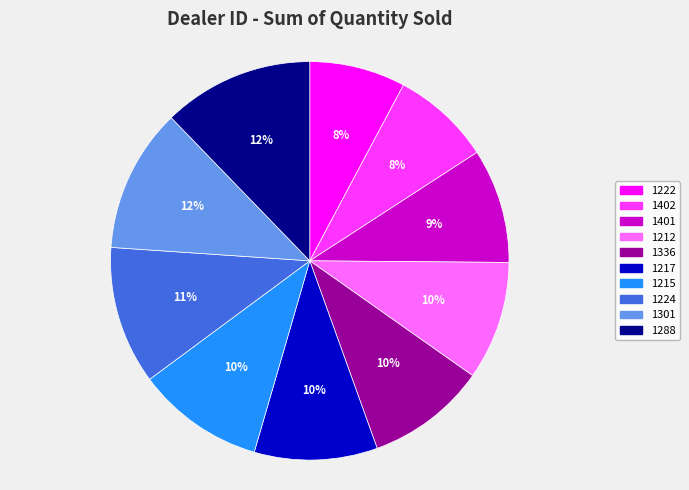

To the nearest percent, what is the difference between the 1301 and 1402 slice percentages?

4%